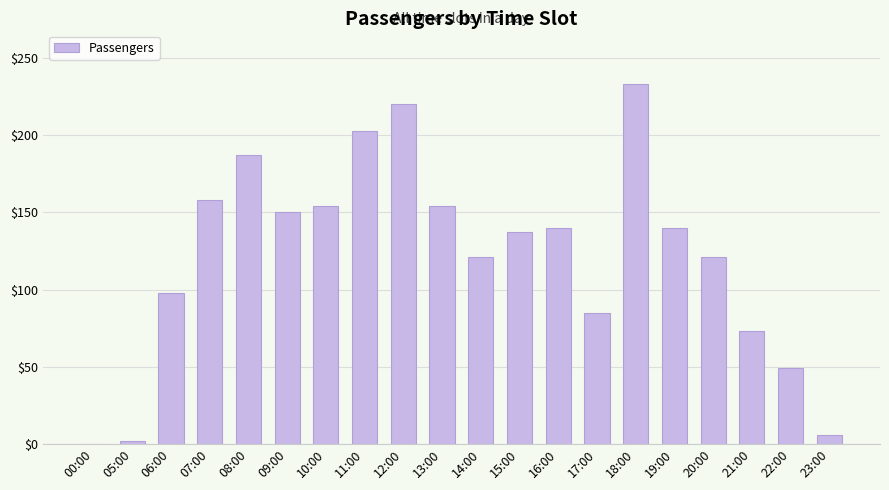

How many values are above zero?

19